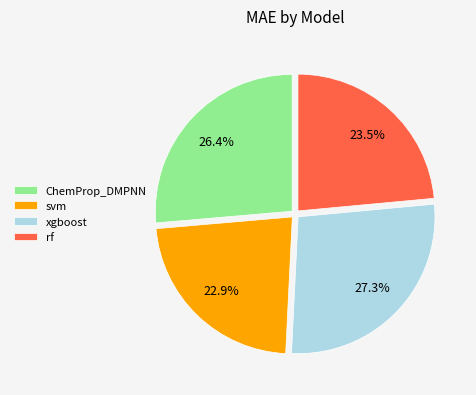

Combined, what portion of the pie is rf and svm?

46.4%